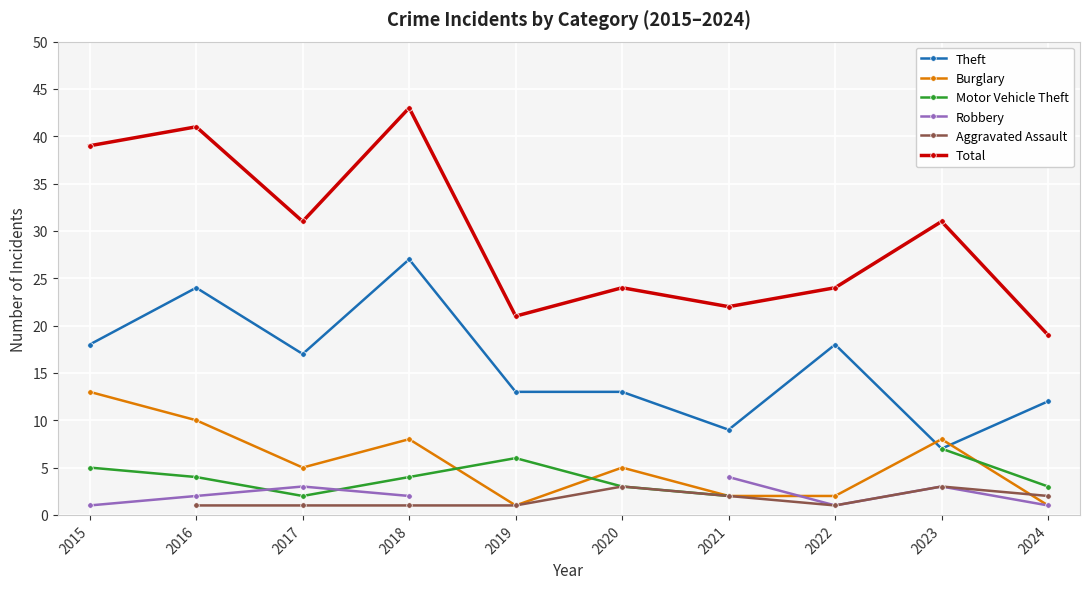

Where is the first local maximum for Burglary?

2018